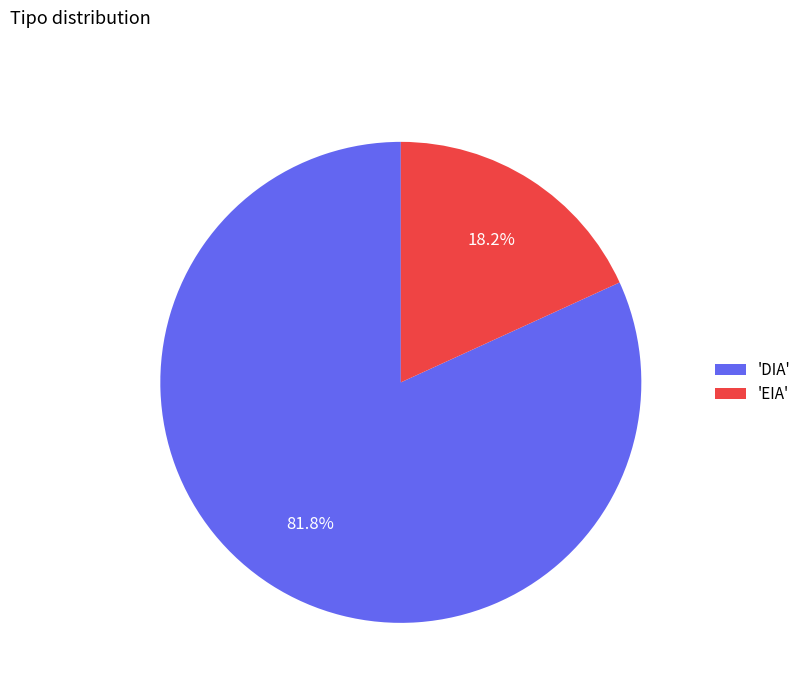

To the nearest percent, what is the average slice percentage?

50%